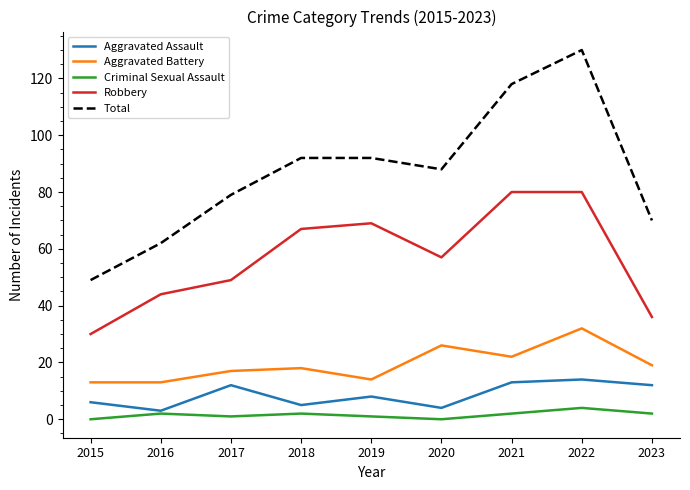

At 2023, list the series in order from largest to smallest.

Total, Robbery, Aggravated Battery, Aggravated Assault, Criminal Sexual Assault